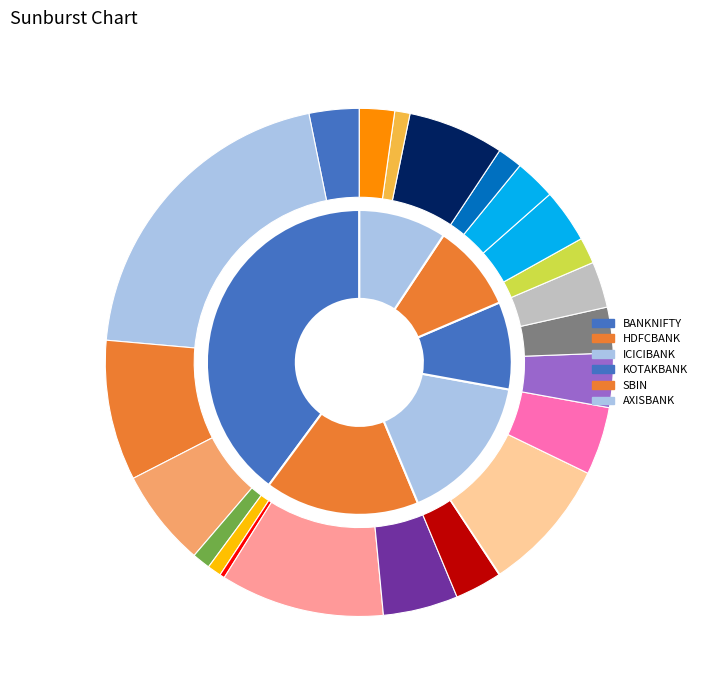

What portion of the pie excludes ICICIBANK?

84.1%